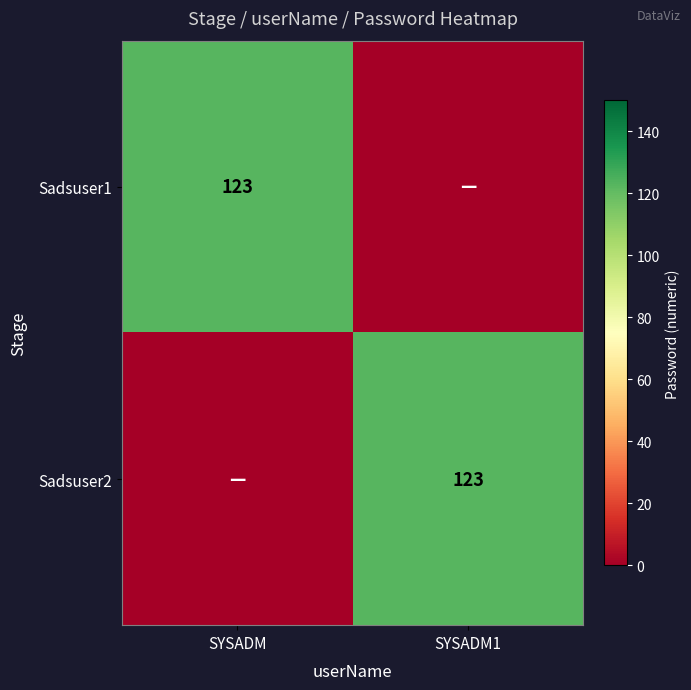

Is it true that Sadsuser2 equals 25 at SYSADM1?

False